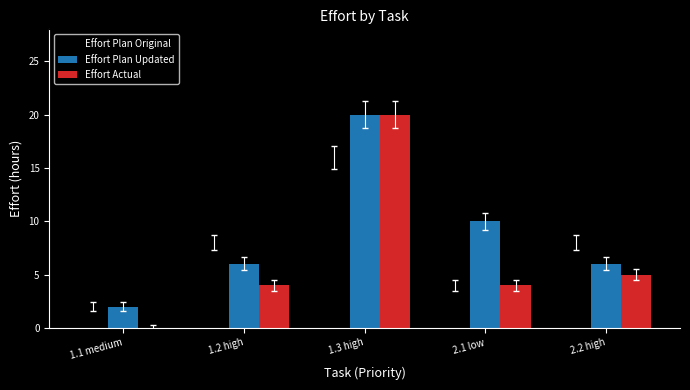

What value does the Effort Plan Original series have at 1.2 high?

8